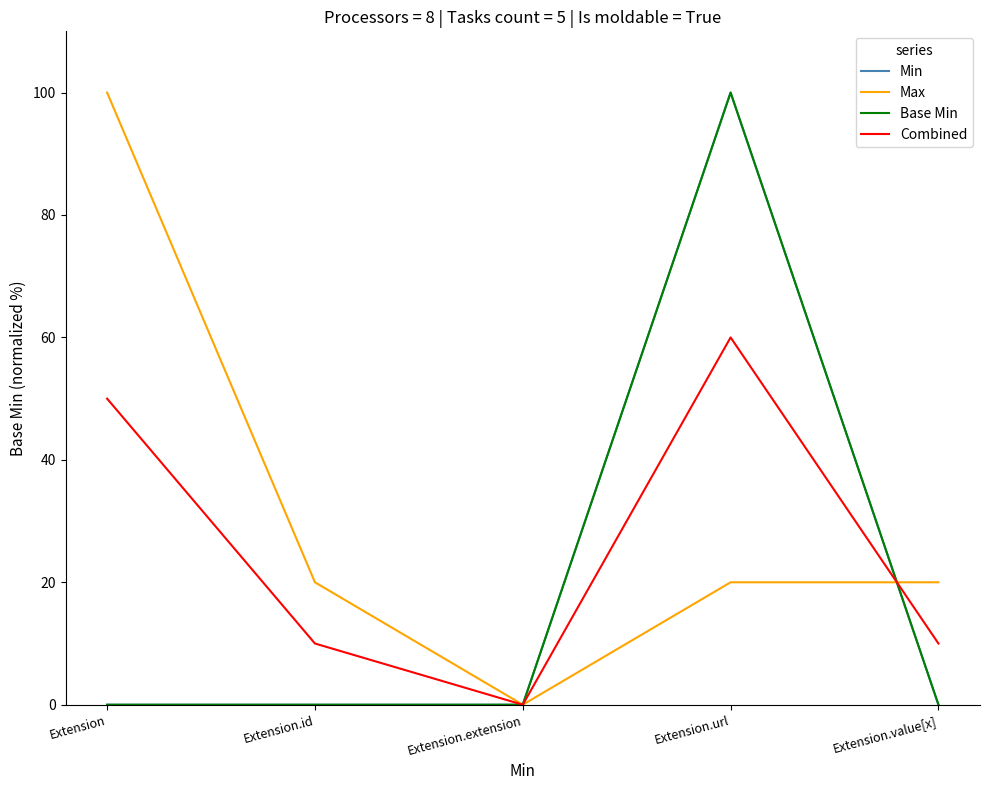

What is the approximate value of Min at Extension.url?

100